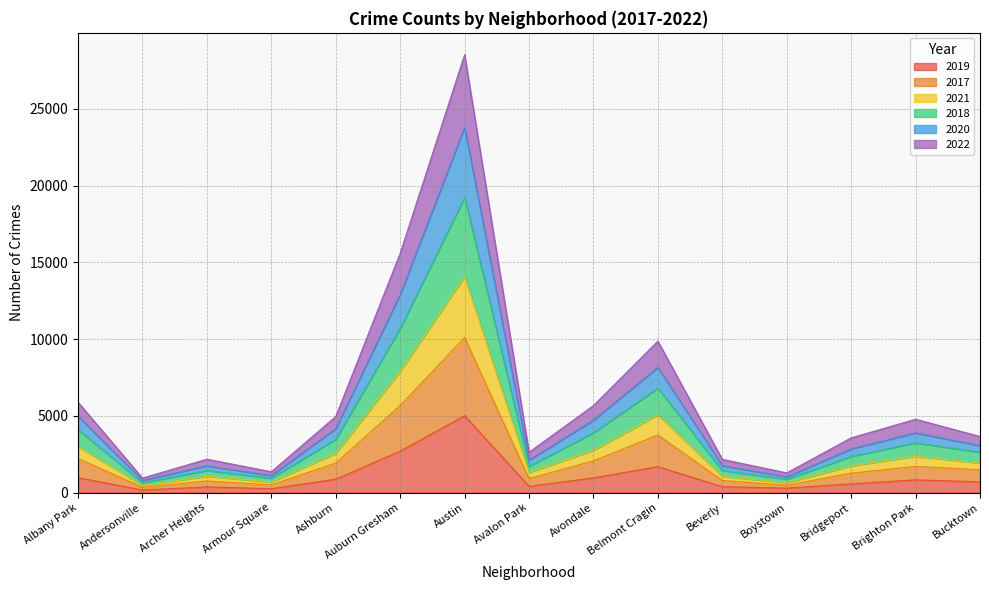

At which label does 2018 reach its peak?

Austin